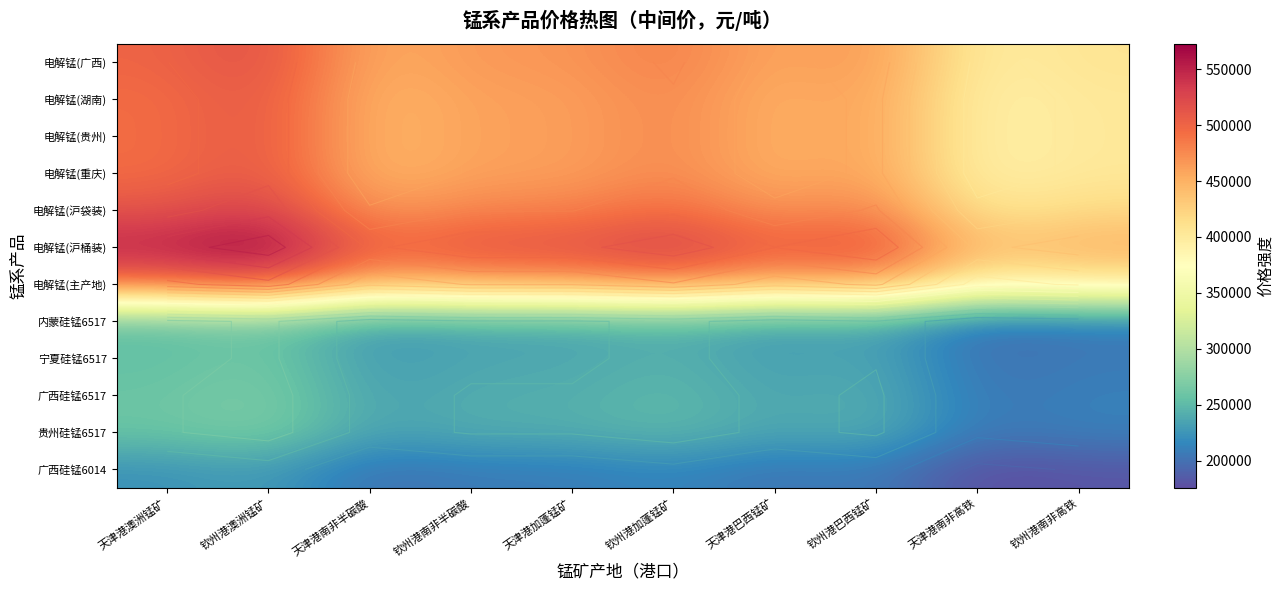

What is the lowest value of the 电解锰(沪桶装) series?

435000.0